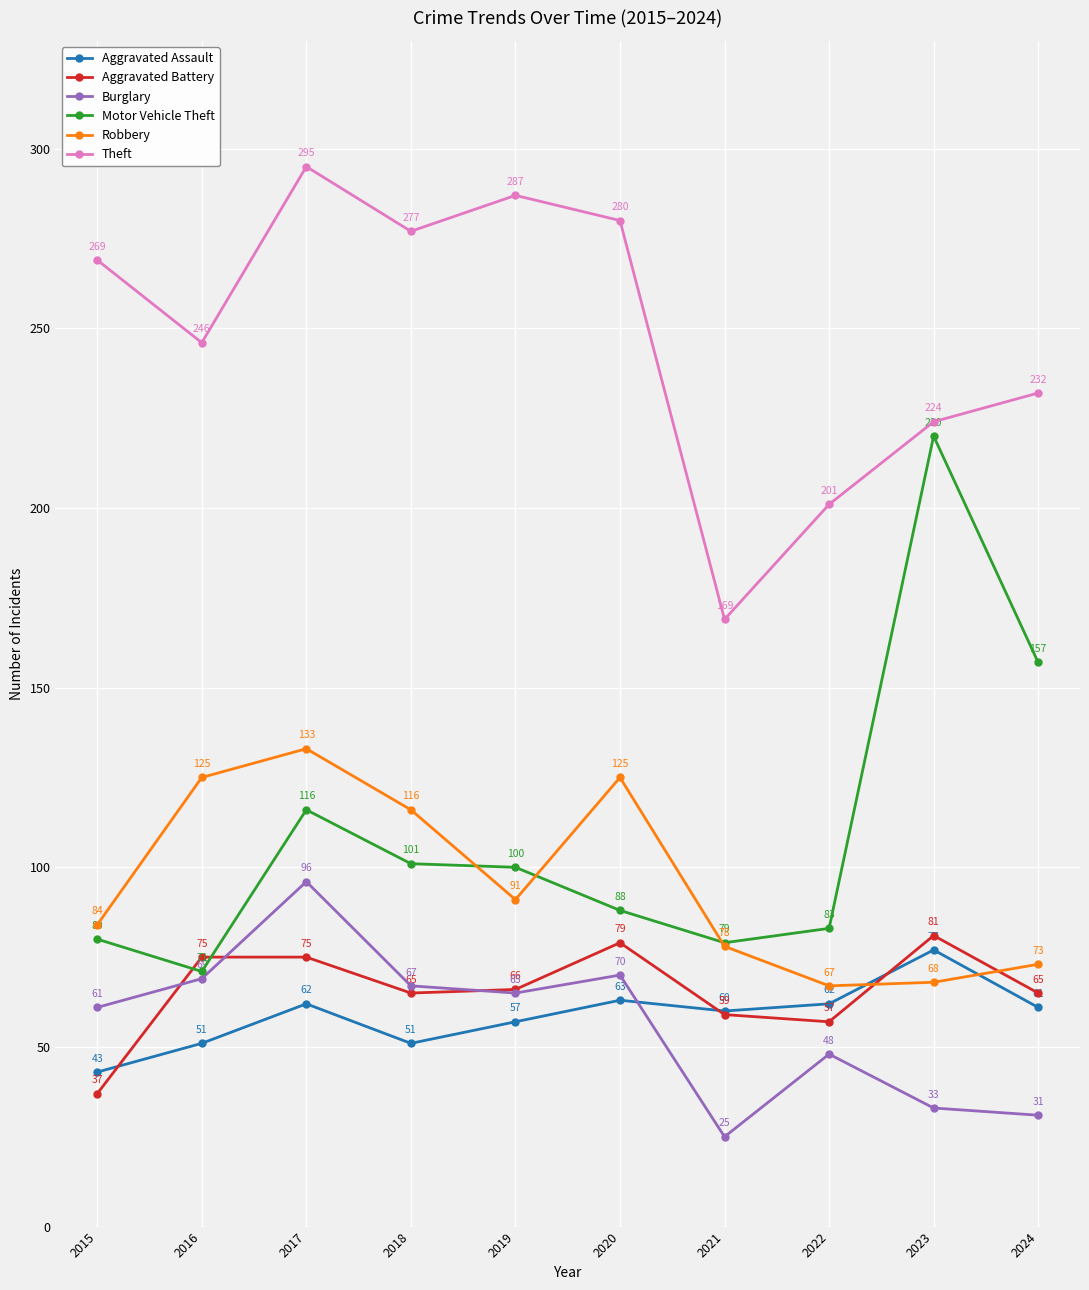

What is the spread (max minus min) of values at 2021?

144